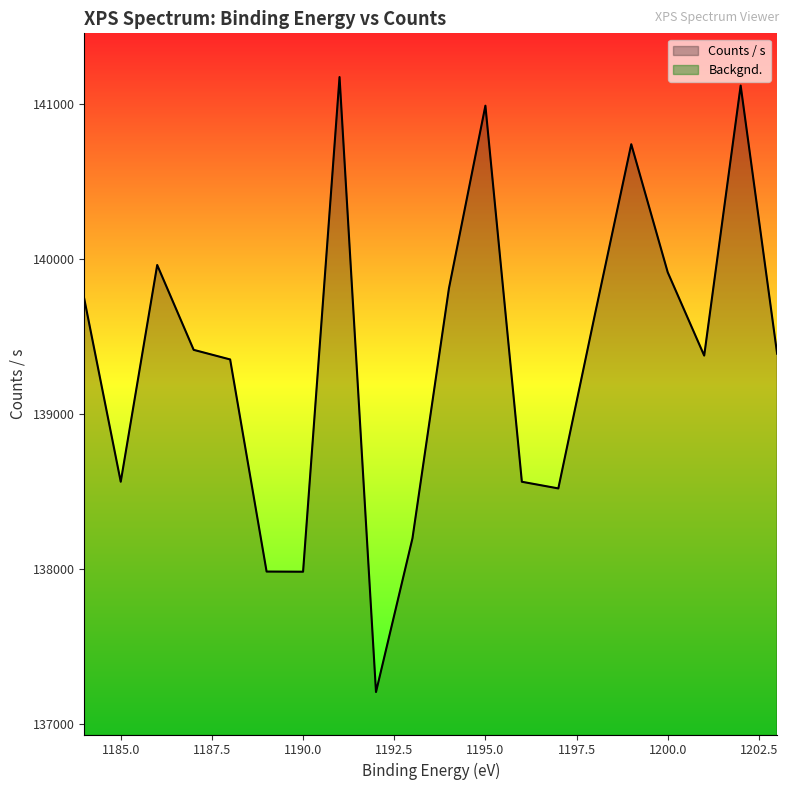

What is the difference between the maximum and minimum values in the Counts / s series?

3972